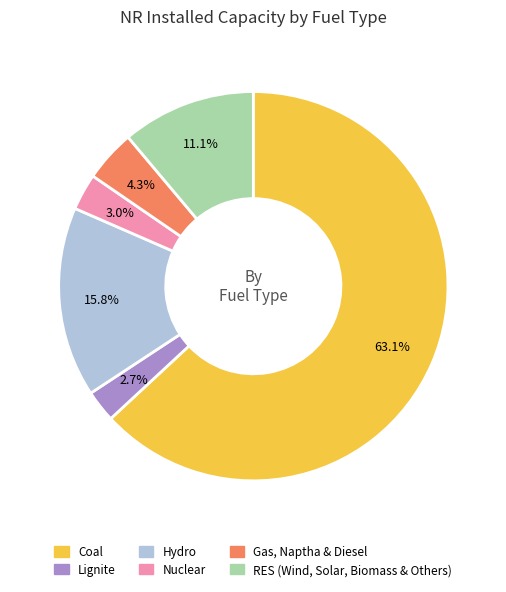

Combined, do Coal and Gas, Naptha & Diesel account for over 50%?

Yes